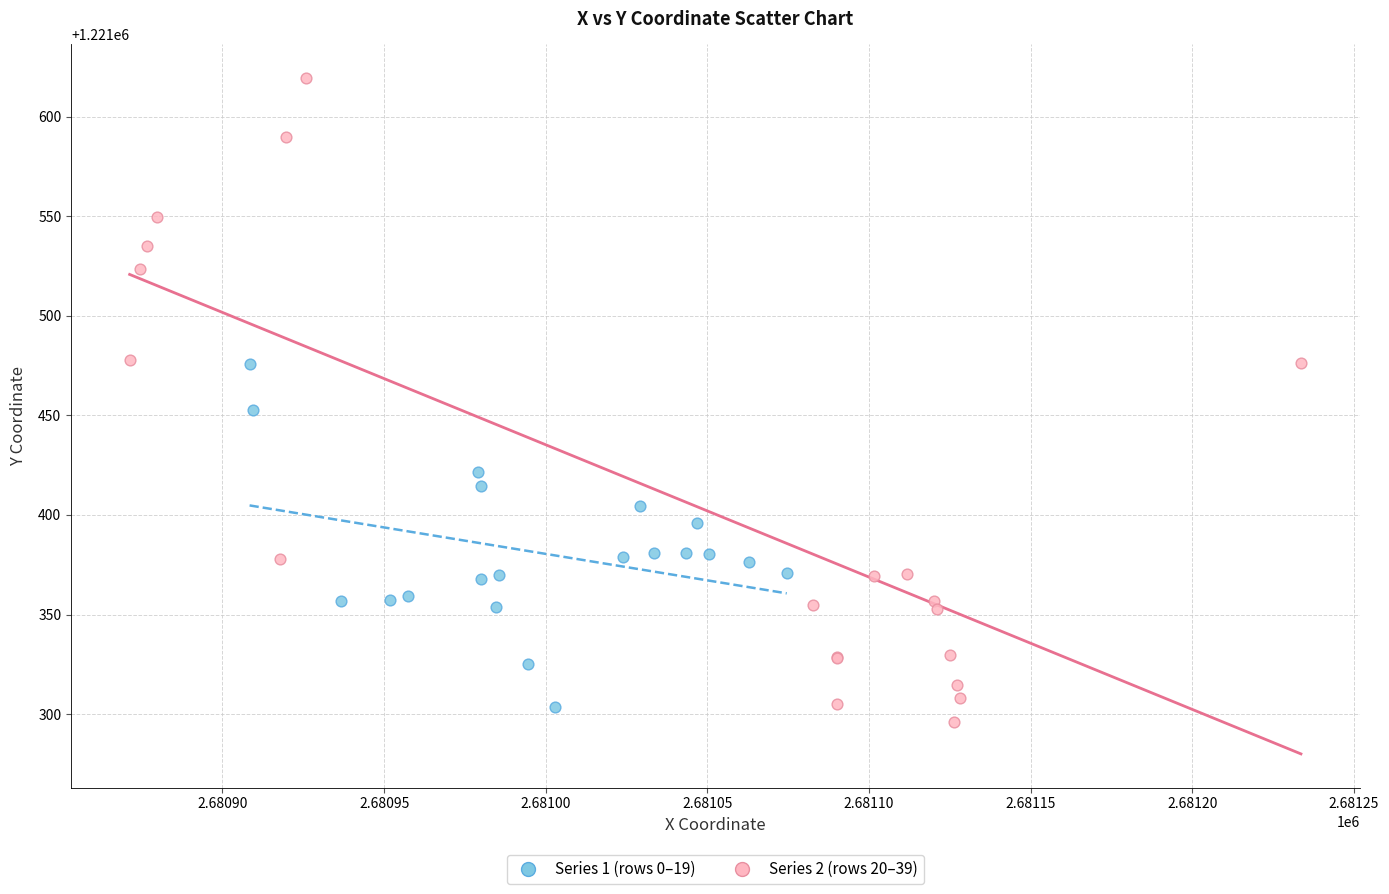

Which series reaches the maximum Y coordinate?

Series 2 (rows 20–39)